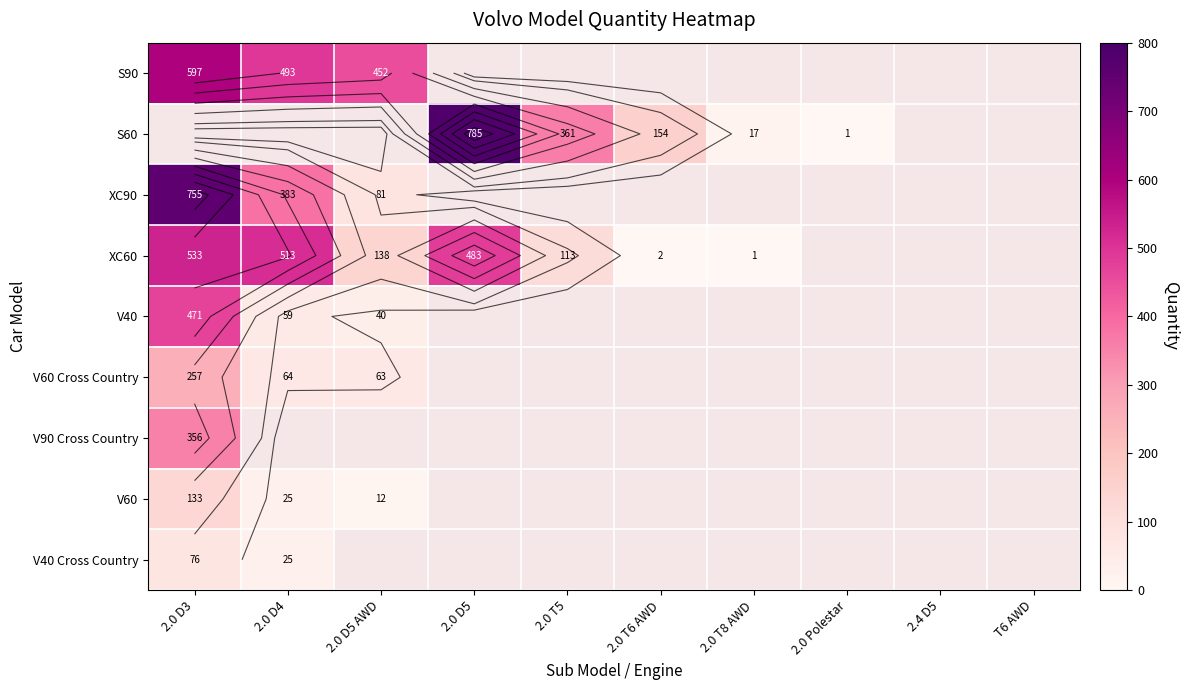

Is the value of XC60 at 2.0 T6 AWD greater than the value of S90 at 2.0 T6 AWD?

No